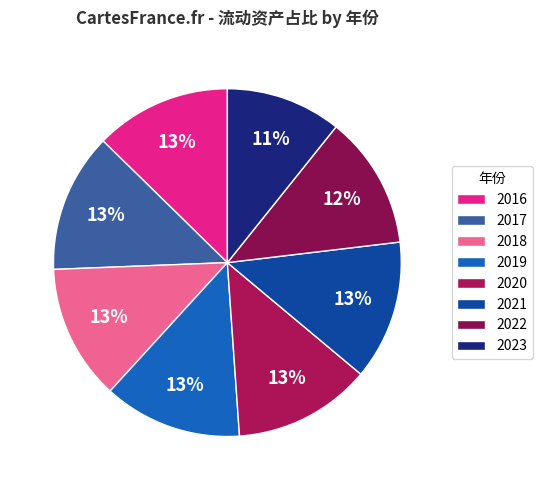

To the nearest percent, what percentage of the pie is 2023?

11%